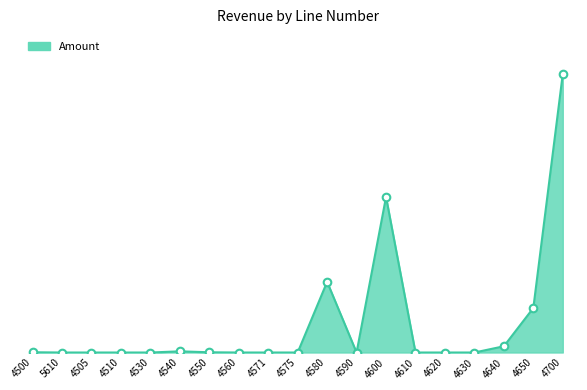

Is this an area chart (filled region under the line)?

Yes